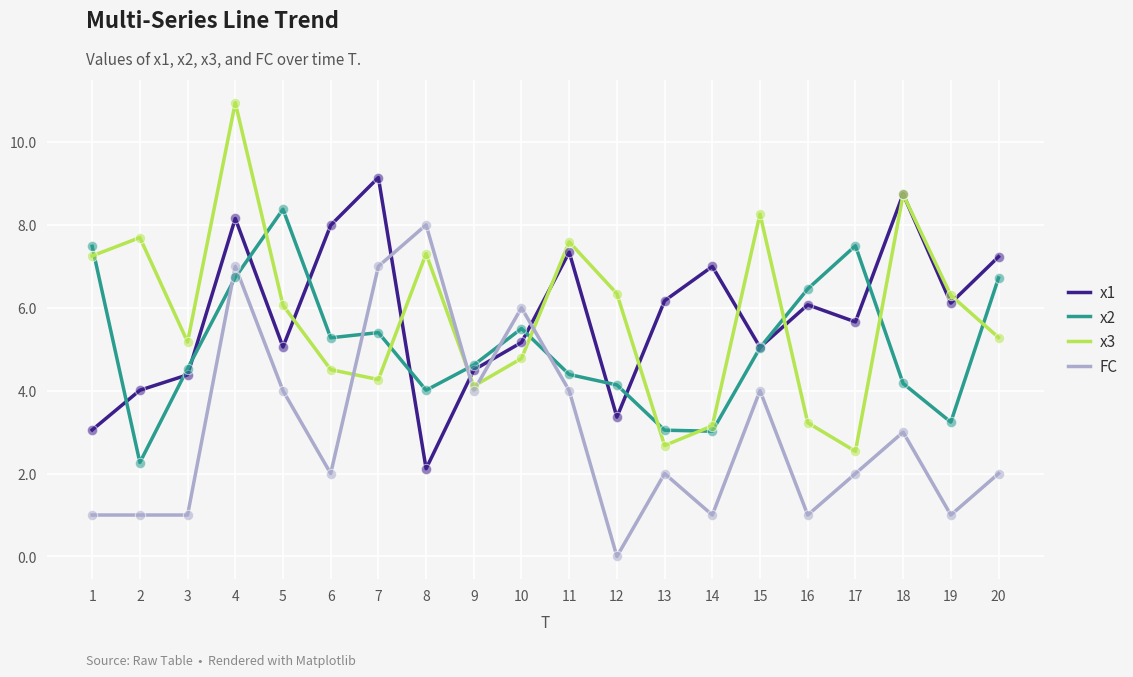

What is the spread (max minus min) of values at 3?

4.2